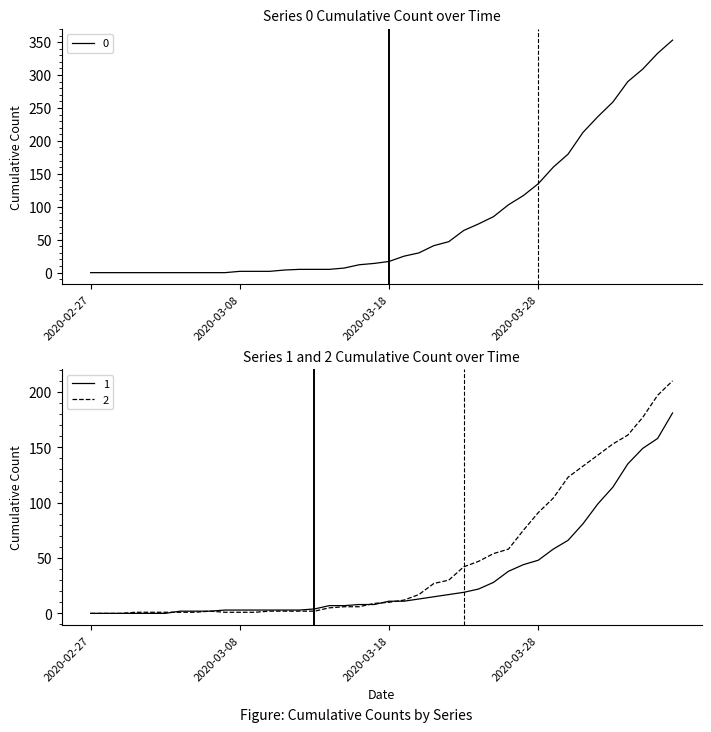

How many intersections are there between 1 and 2?

4